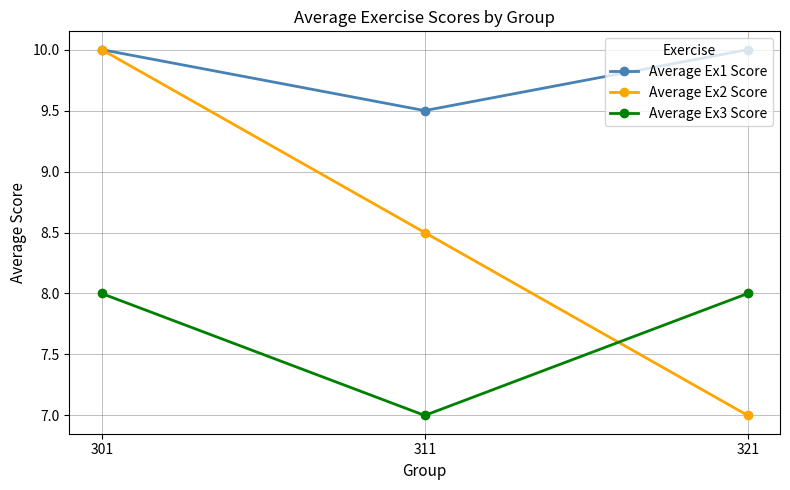

At how many categories does at least one series exceed 9?

3